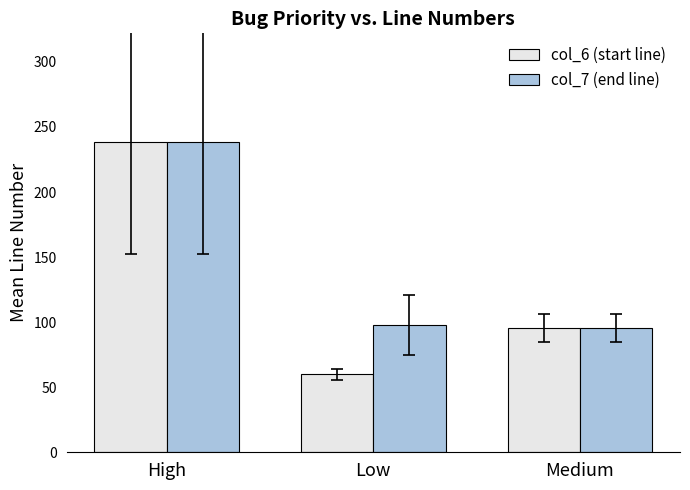

What is the average value of the col_6 (start line) series?

131.4